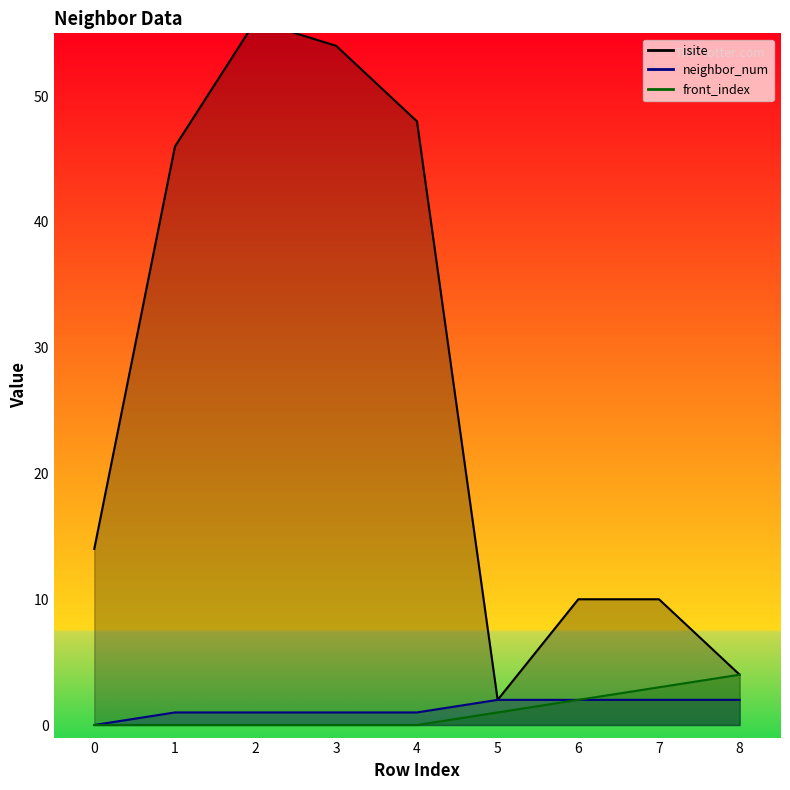

At how many categories does at least one series exceed 4?

7